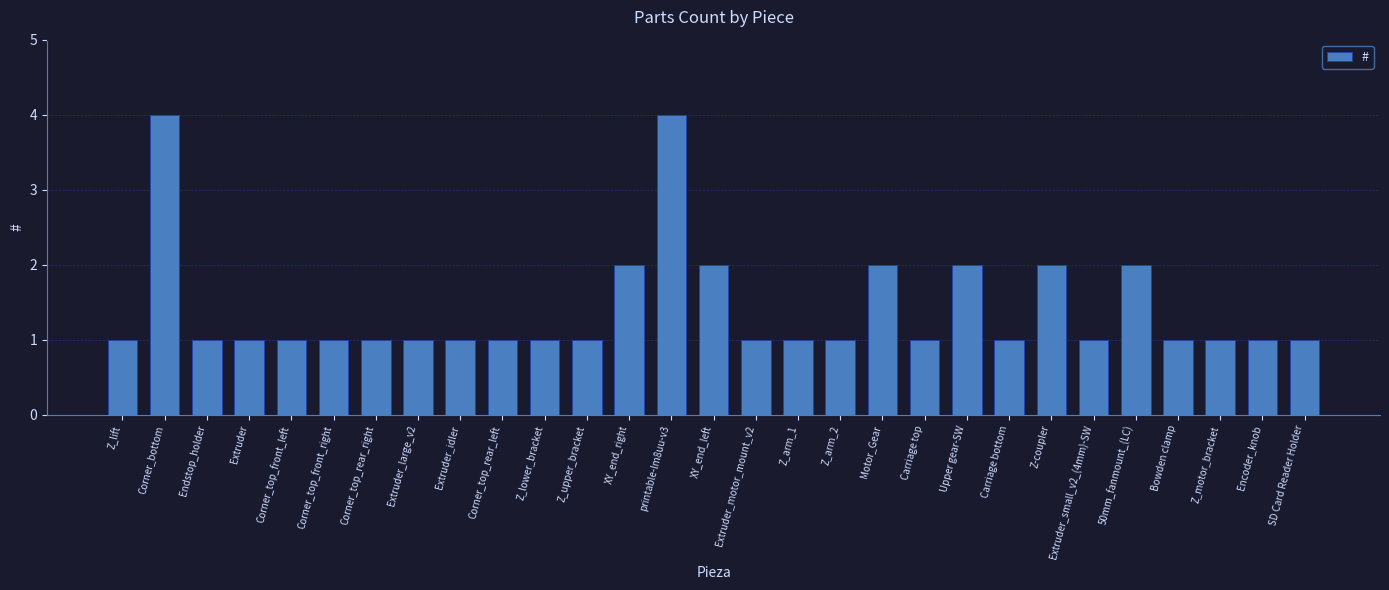

The value at Corner_top_front_left is 0. True or false?

False